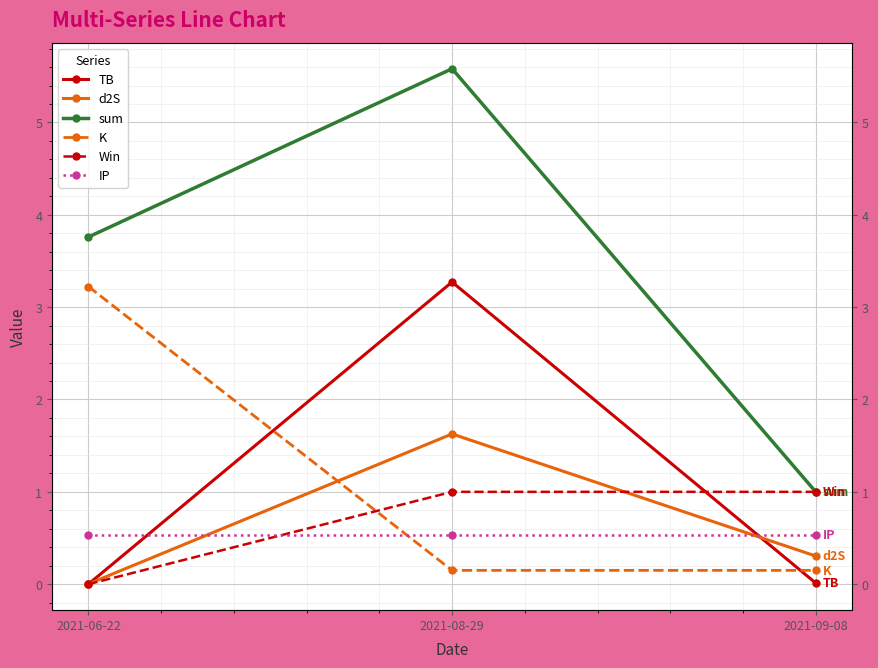

What is the sum of all K values?

3.5